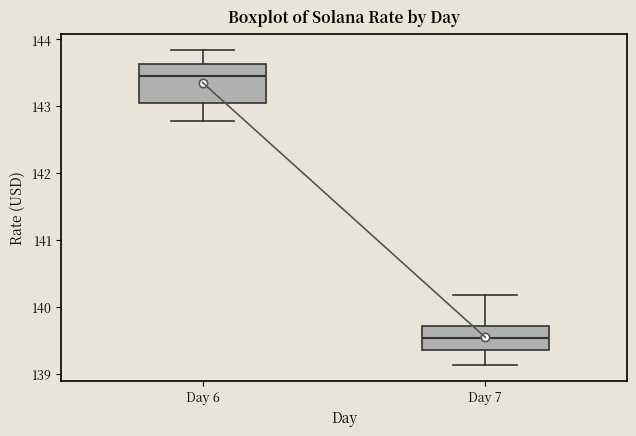

Comparing the boxes themselves (not the whiskers), which one is the tallest?

Day 6